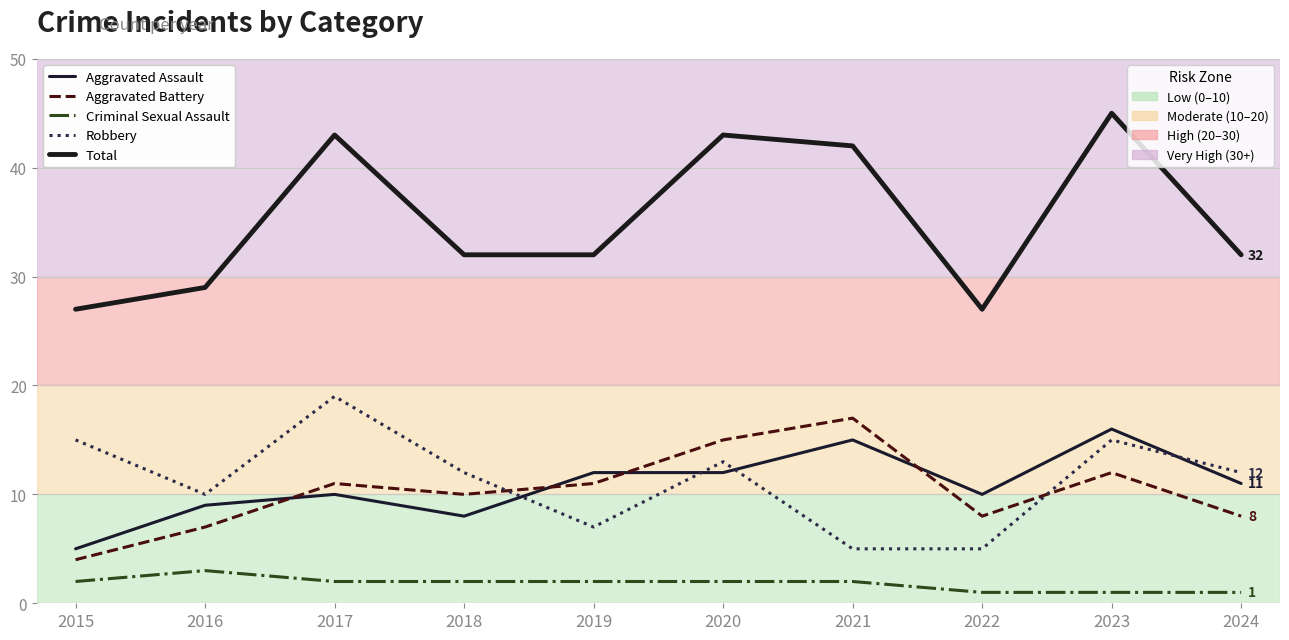

What is the difference between the highest and lowest values at 2016?

26